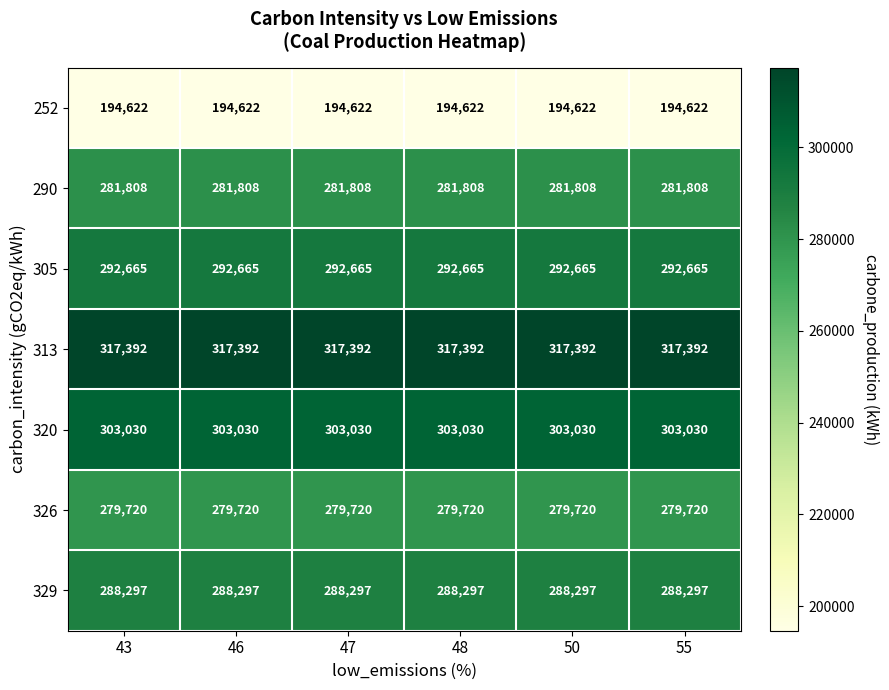

Rank the series by their maximum value, from lowest to highest.

252, 326, 290, 329, 305, 320, 313